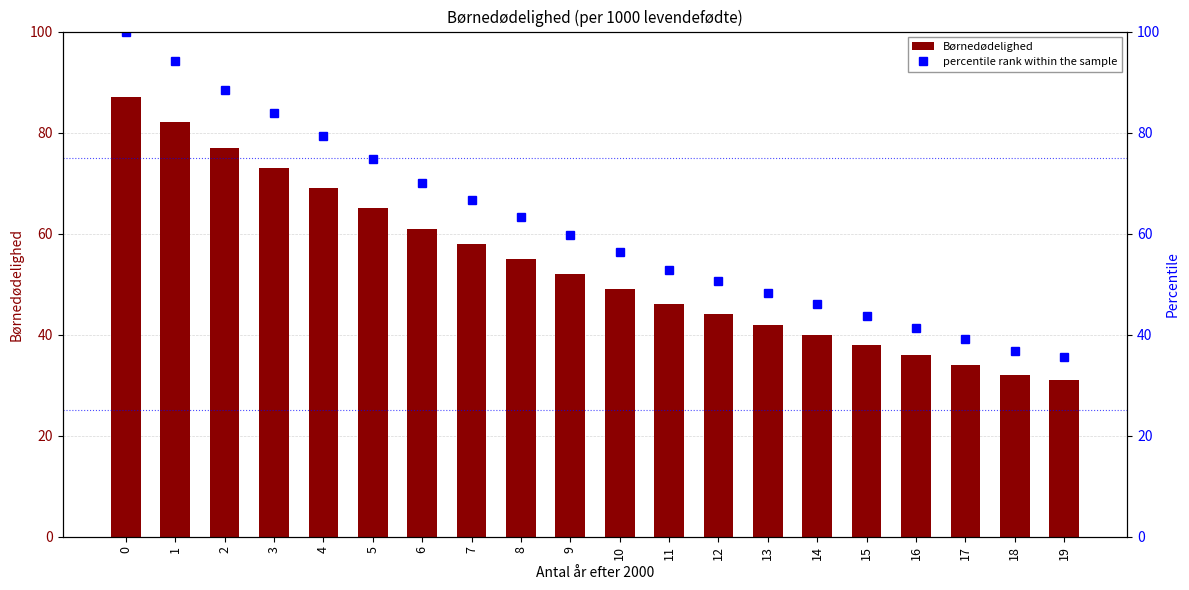

What is the sum of the percentile rank within the sample values at 1 and 10?

150.6